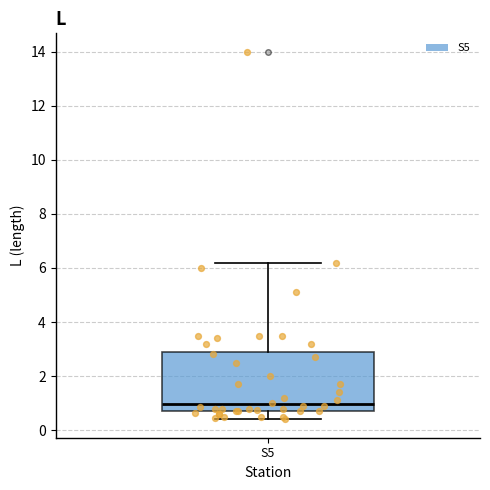

Transcribe this box plot: give where the median line is, the range the box spans, and where the two whiskers end, as read against the y-axis. The values are not printed on the chart, so give them approximately, as read against the axis.

median 1.0, box 0.8 to 3.0, whiskers 0.4 to 6.2